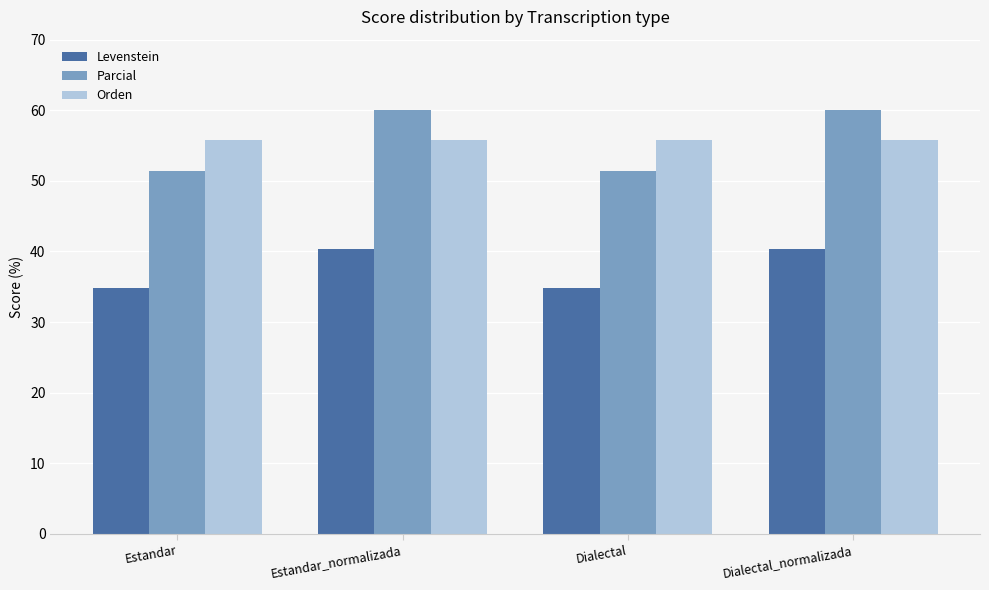

What is the difference between the second highest and second lowest values in the Parcial series?

8.6